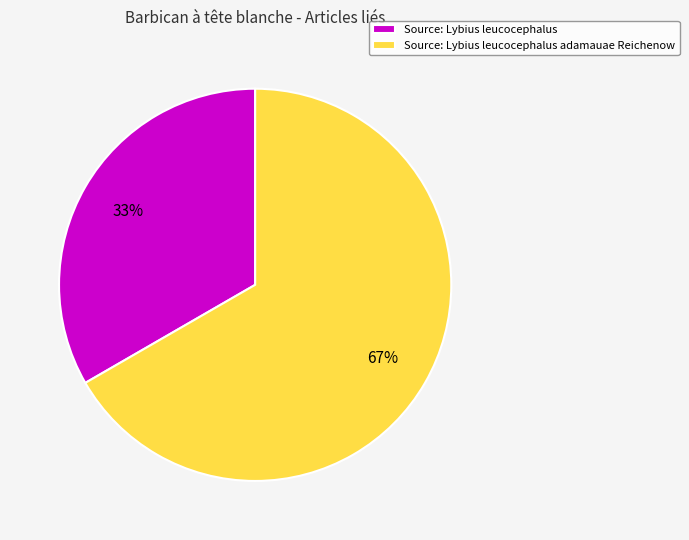

Is the sum of Source: Lybius leucocephalus and Source: Lybius leucocephalus adamauae Reichenow greater than half?

Yes